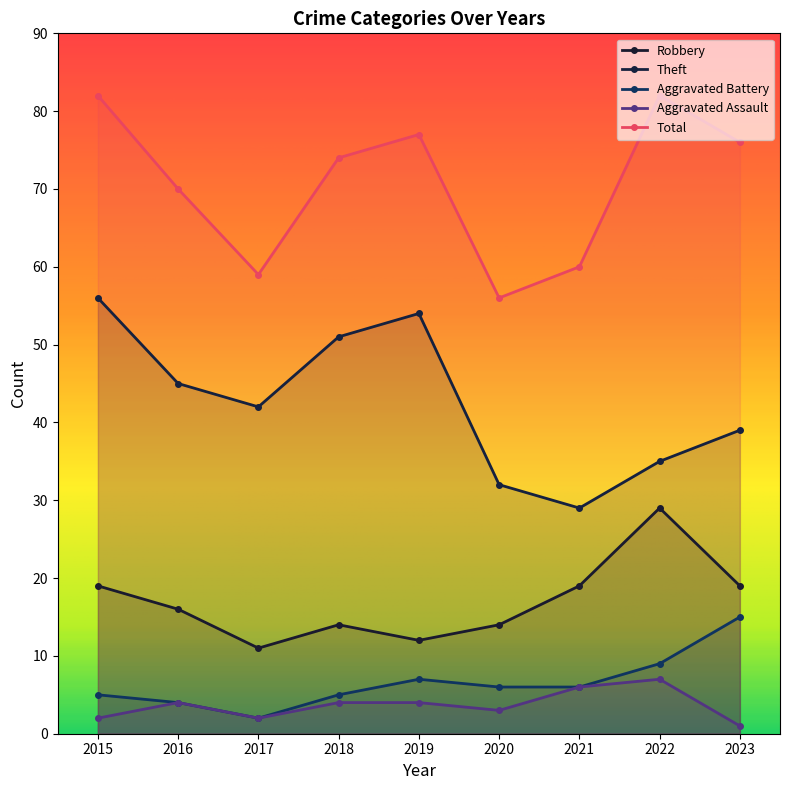

Between 2021 and 2018, which is larger?

2021